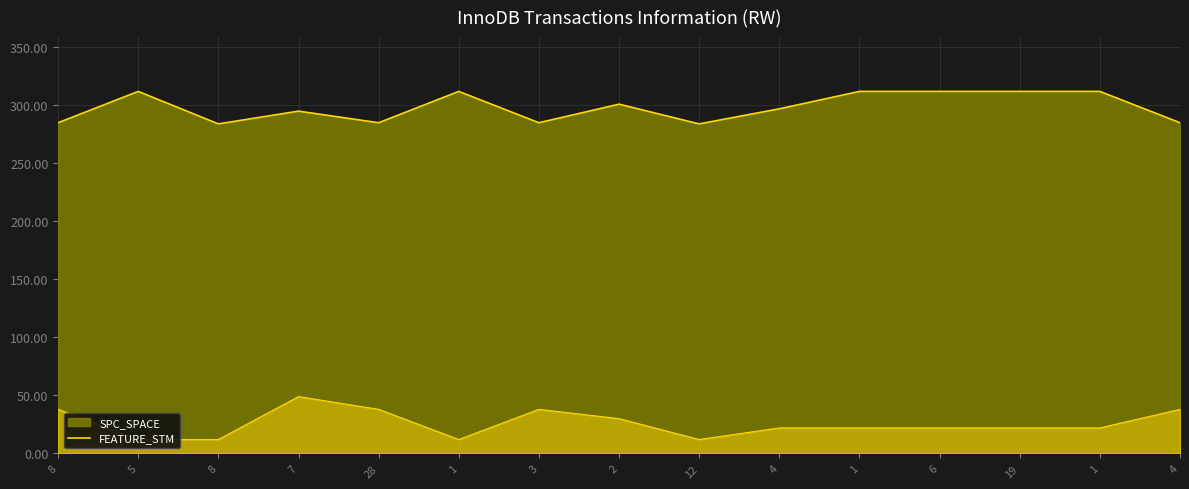

What is the difference between the maximum and minimum values?

28